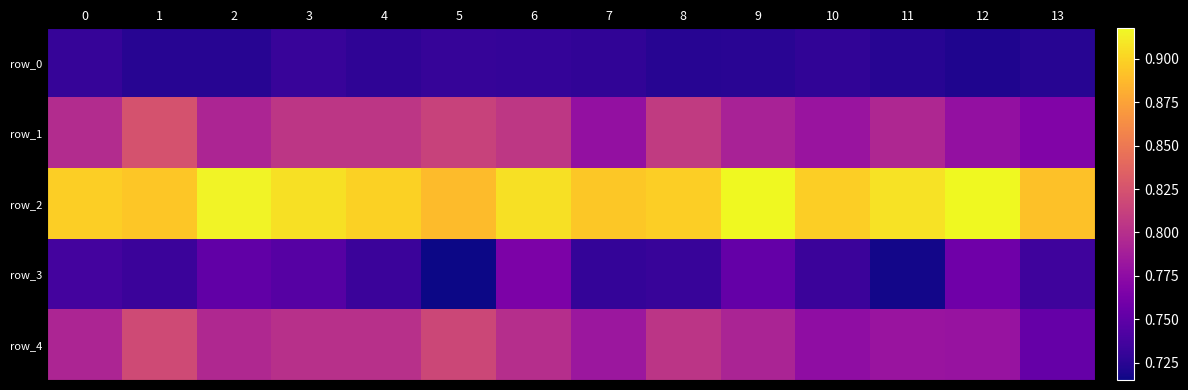

Which category has the highest value in the row_3 series?

6